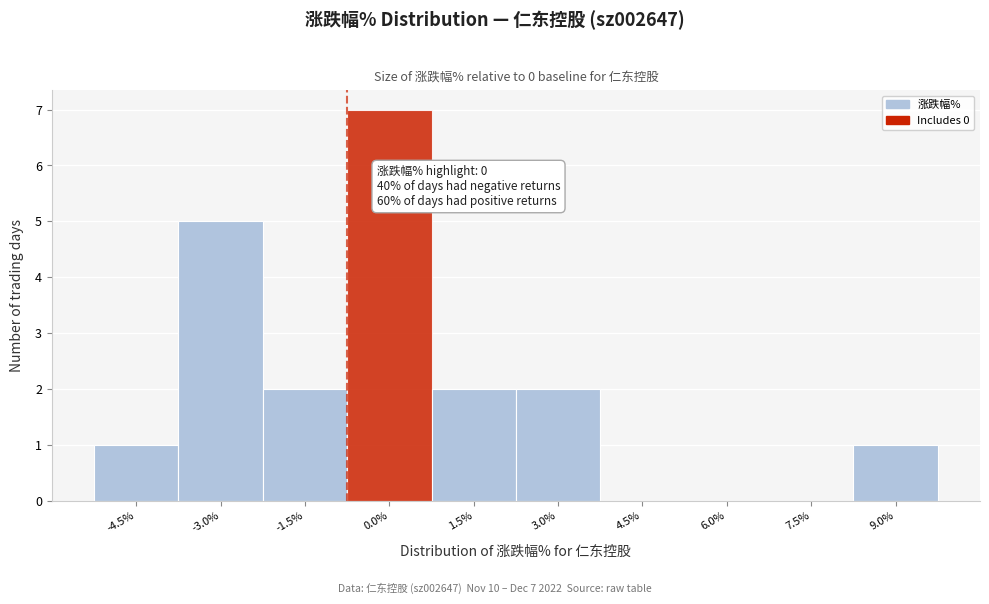

Reading left to right, transcribe all the data shown in this chart.

-4.5%=1	-3.0%=5	-1.5%=2	0.0%=7	1.5%=2	3.0%=2	4.5%=0	6.0%=0	7.5%=0	9.0%=1